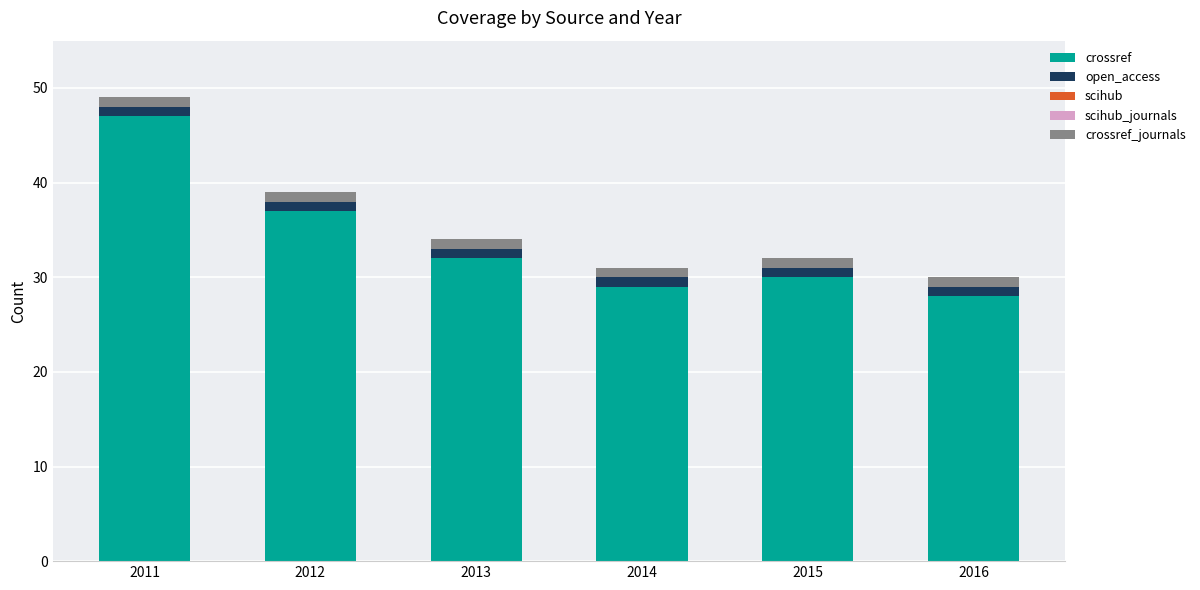

True or false: crossref has a value of 32 at 2013.

True